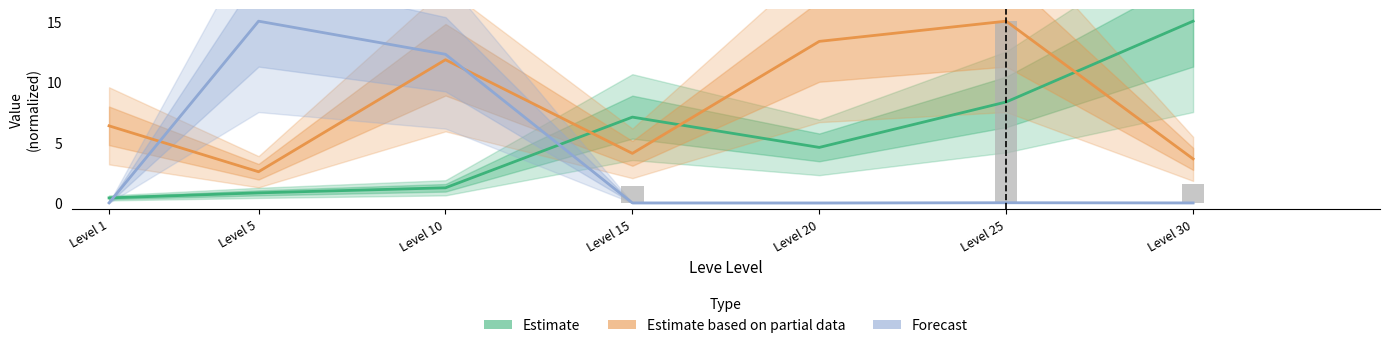

Which series has the largest total across all categories?

Estimate based on partial data